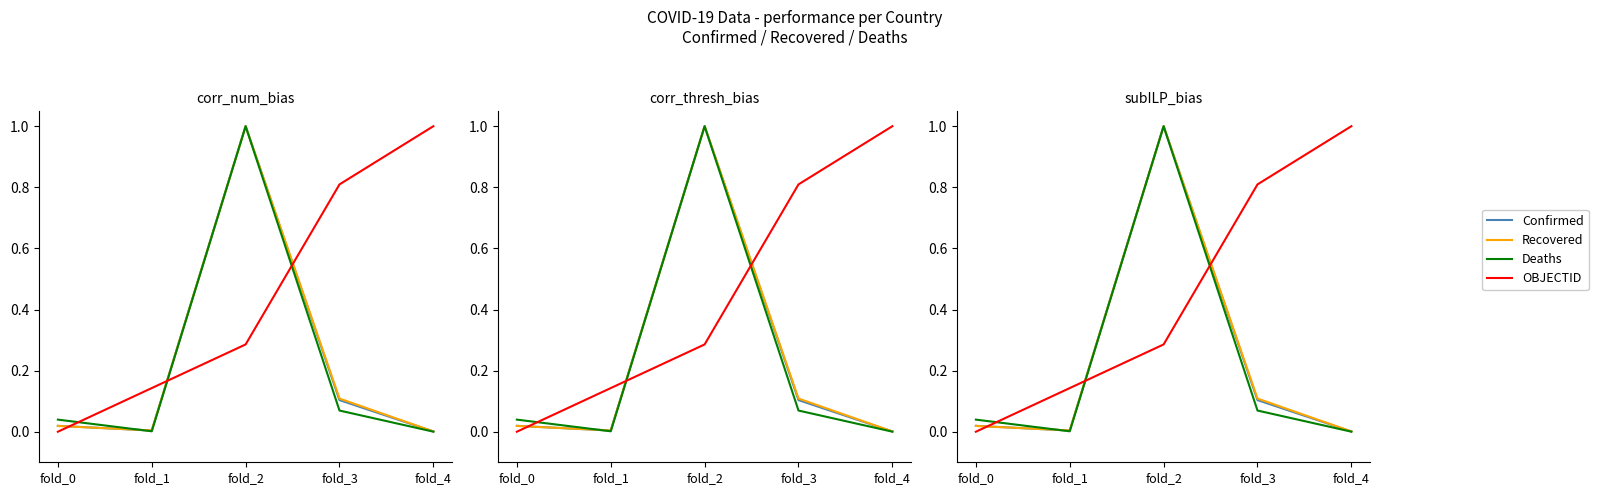

The value of OBJECTID at fold_3 is 0.8. True or false?

True